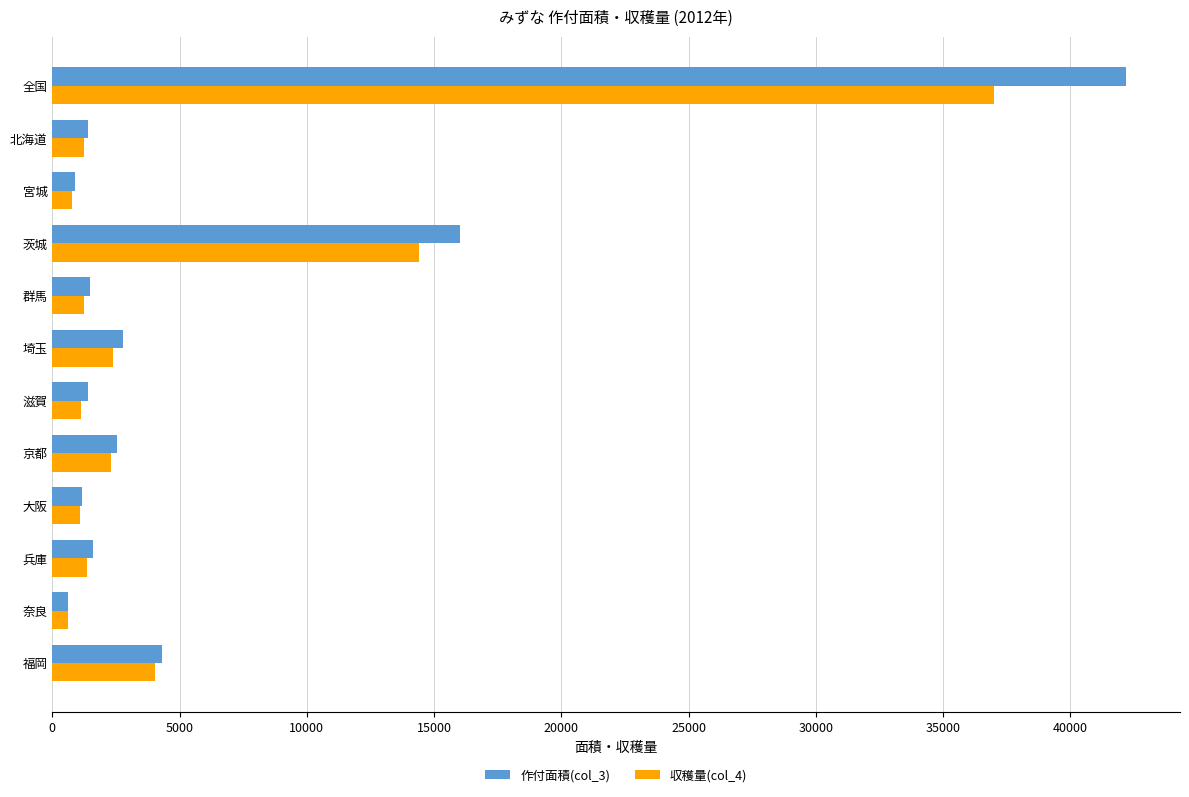

Count the number of data series in this chart.

2